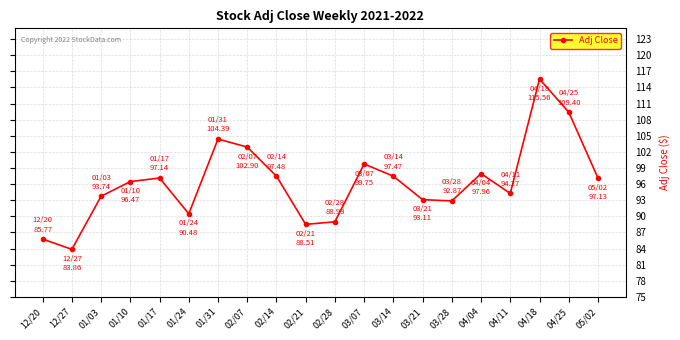

What is the minimum value shown in the chart?

83.9